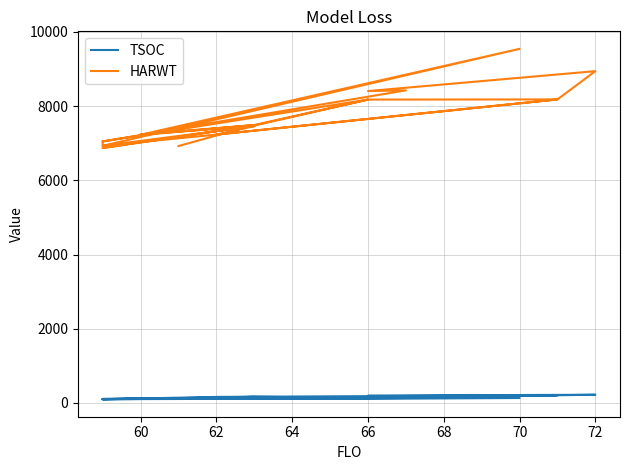

True or false: HARWT and TSOC cross at least once.

False